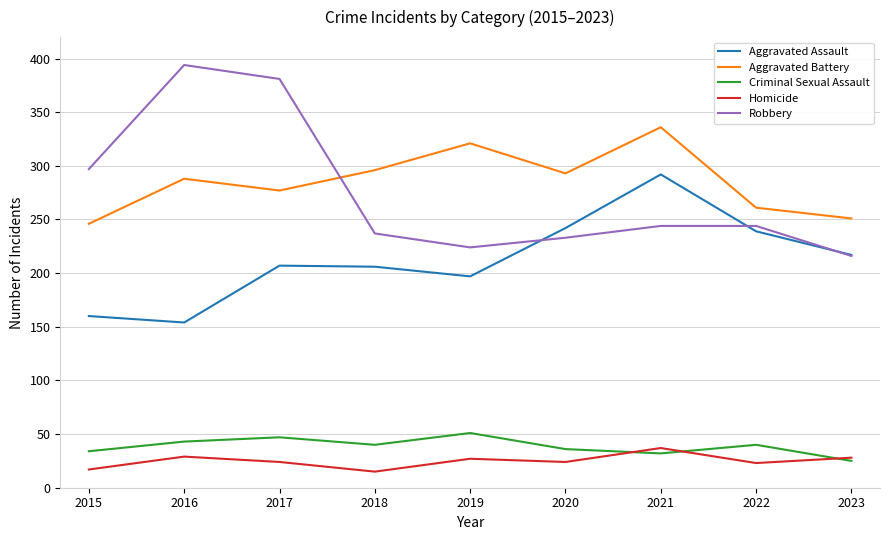

What is the smallest value displayed?

15